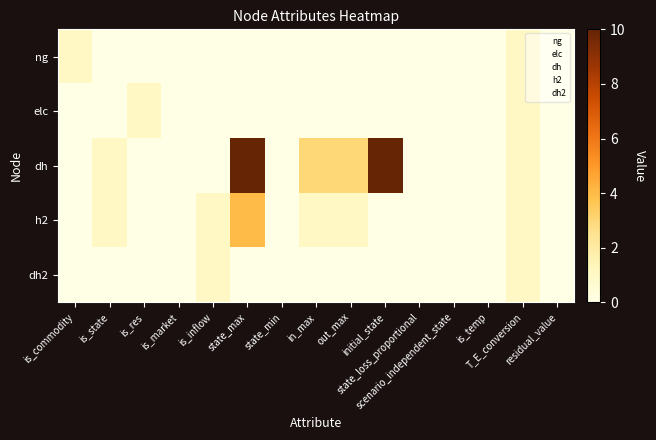

Reading left to right, extract all data points from this chart.

ng: is_commodity=1.0	is_state=0.0	is_res=0.0	is_market=0.0	is_inflow=0.0	state_max=0.0	state_min=0.0	in_max=0.0	out_max=0.0	initial_state=0.0	state_loss_proportional=0.0	scenario_independent_state=0.0	is_temp=0.0	T_E_conversion=1.0	residual_value=0.0
elc: is_commodity=0.0	is_state=0.0	is_res=1.0	is_market=0.0	is_inflow=0.0	state_max=0.0	state_min=0.0	in_max=0.0	out_max=0.0	initial_state=0.0	state_loss_proportional=0.0	scenario_independent_state=0.0	is_temp=0.0	T_E_conversion=1.0	residual_value=0.0
dh: is_commodity=0.0	is_state=1.0	is_res=0.0	is_market=0.0	is_inflow=0.0	state_max=10.0	state_min=0.0	in_max=3.0	out_max=3.0	initial_state=10.0	state_loss_proportional=0.0	scenario_independent_state=0.0	is_temp=0.0	T_E_conversion=1.0	residual_value=0.0
h2: is_commodity=0.0	is_state=1.0	is_res=0.0	is_market=0.0	is_inflow=1.0	state_max=4.0	state_min=0.0	in_max=1.0	out_max=1.0	initial_state=0.0	state_loss_proportional=0.0	scenario_independent_state=0.0	is_temp=0.0	T_E_conversion=1.0	residual_value=0.0
dh2: is_commodity=0.0	is_state=0.0	is_res=0.0	is_market=0.0	is_inflow=1.0	state_max=0.0	state_min=0.0	in_max=0.0	out_max=0.0	initial_state=0.0	state_loss_proportional=0.0	scenario_independent_state=0.0	is_temp=0.0	T_E_conversion=1.0	residual_value=0.0